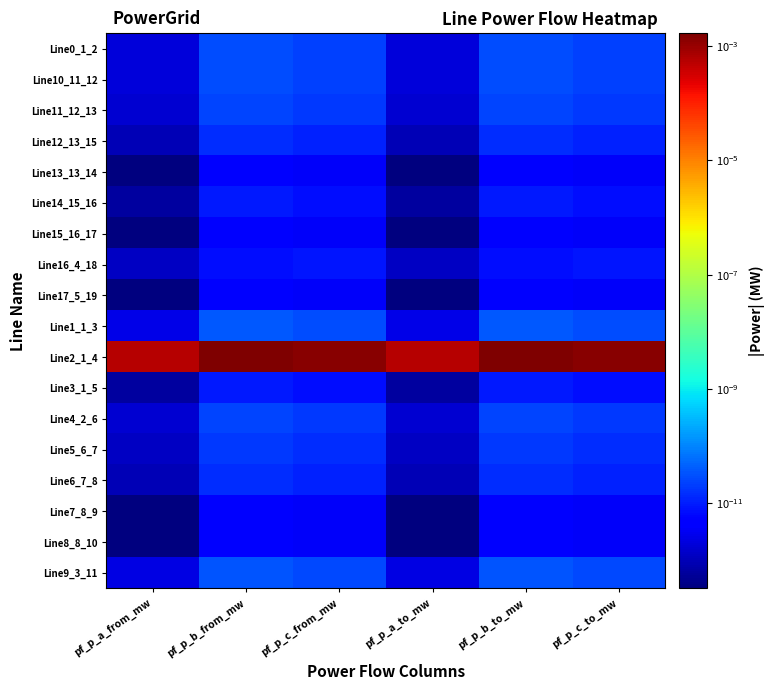

Which has a higher value, pf_p_a_from_mw or pf_p_b_from_mw?

pf_p_b_from_mw